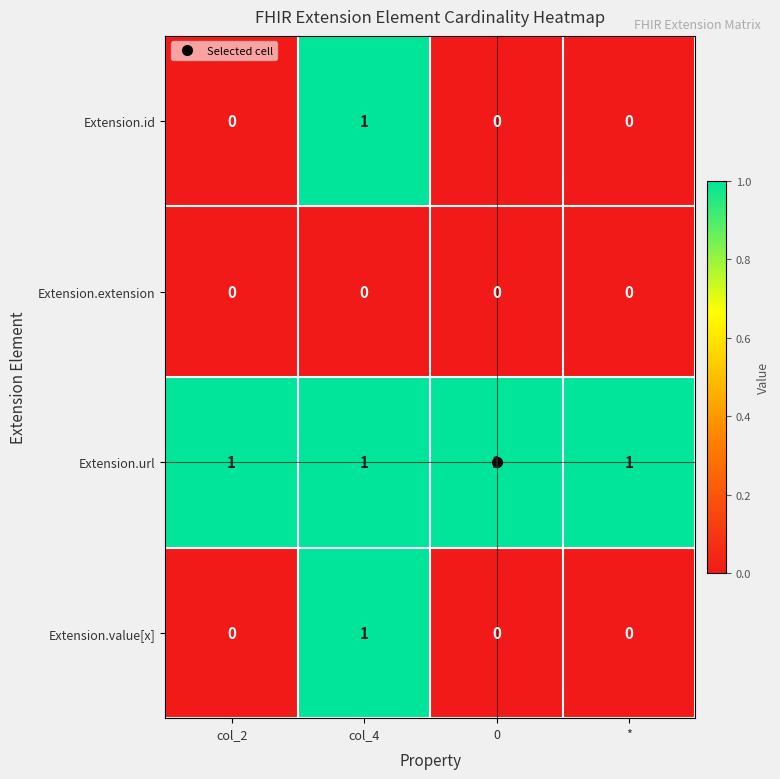

Which series has the largest total across all categories?

Extension.url